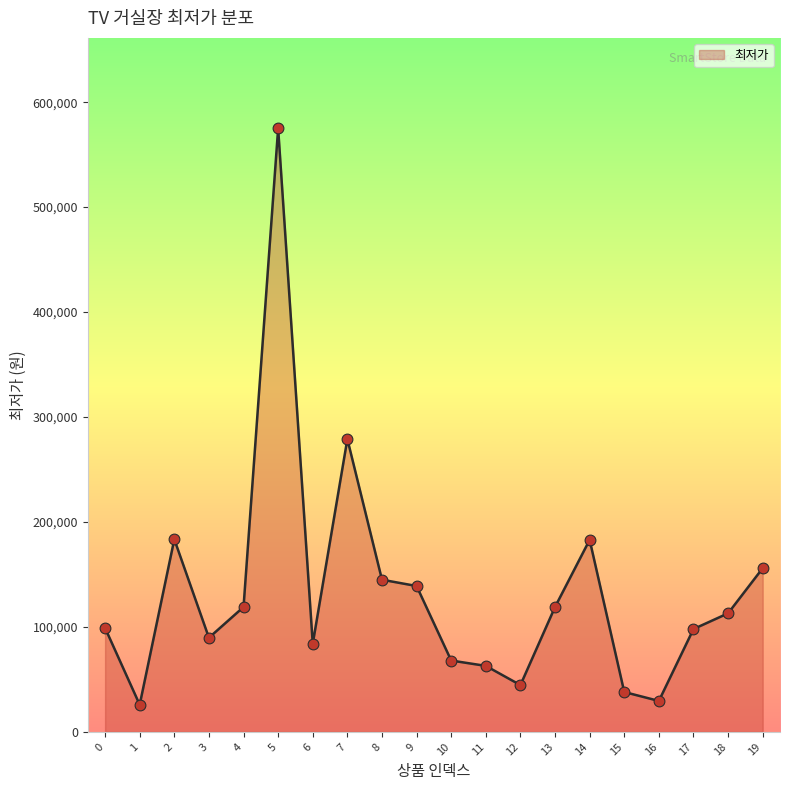

Which has a higher value, 1 or 17?

17